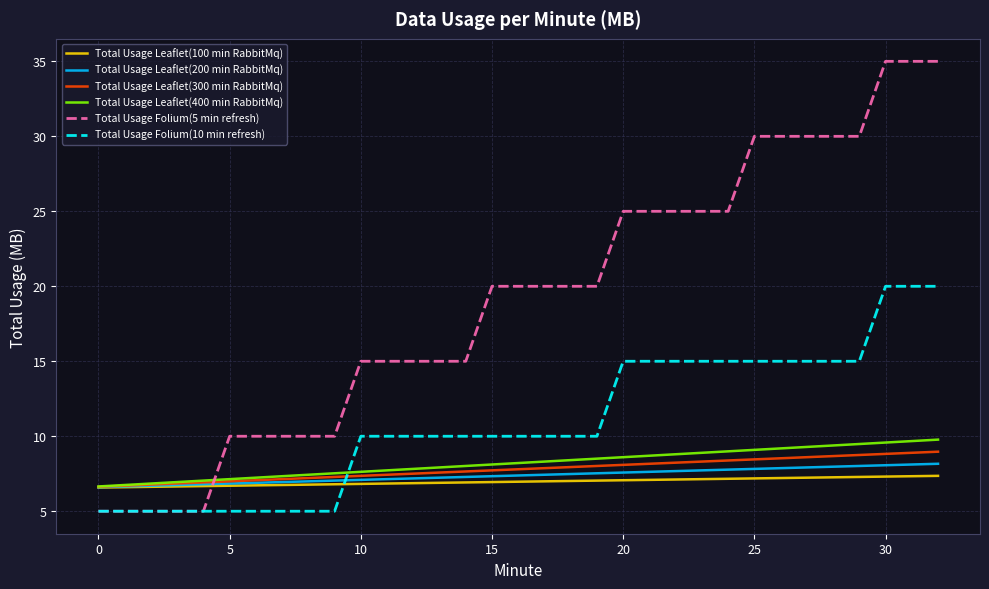

True or false: Total Usage Folium(5 min refresh) and Total Usage Leaflet(300 min RabbitMq) cross at least once.

True